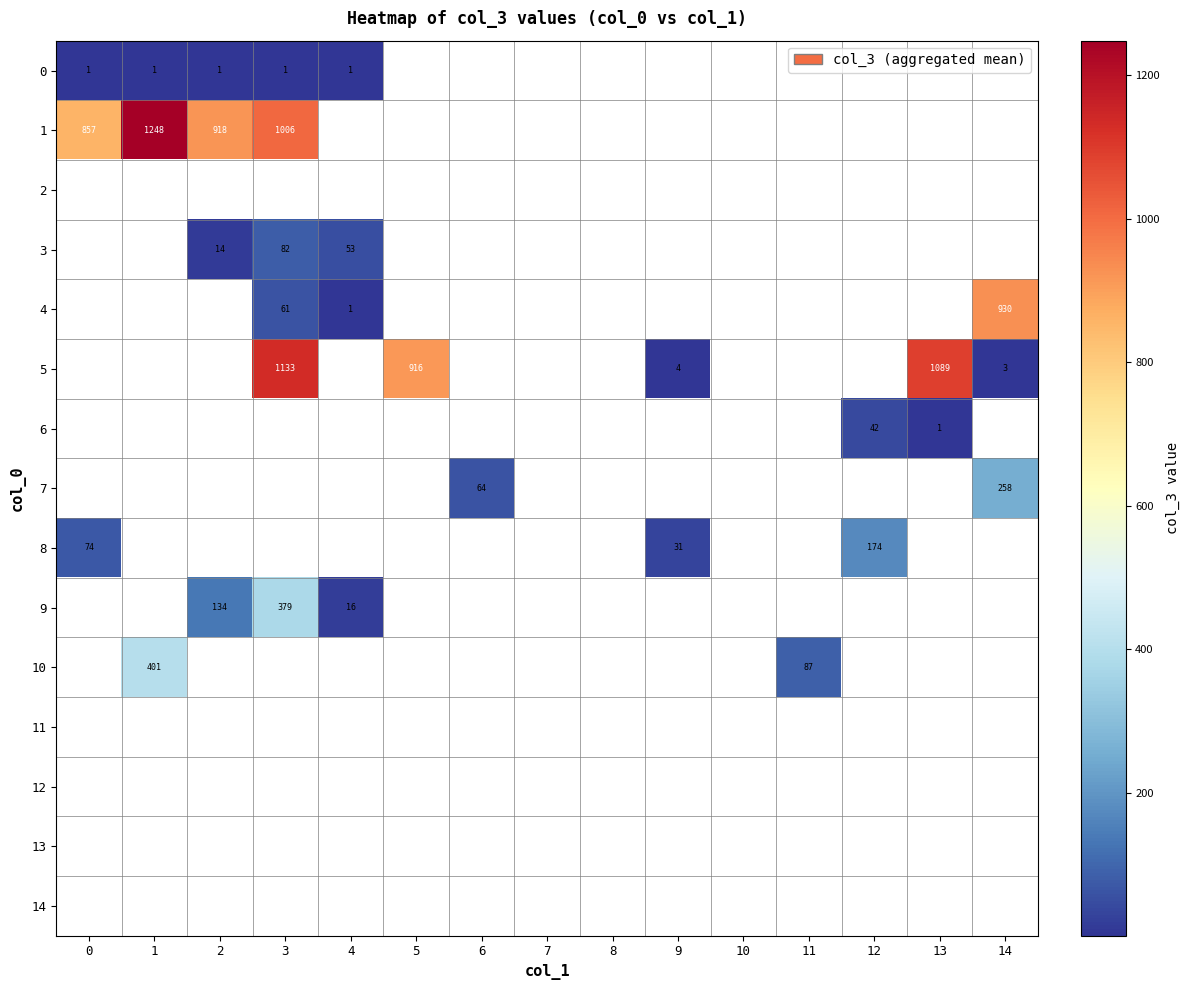

Is the value of 9 at 2 greater than the value of 3 at 4?

Yes